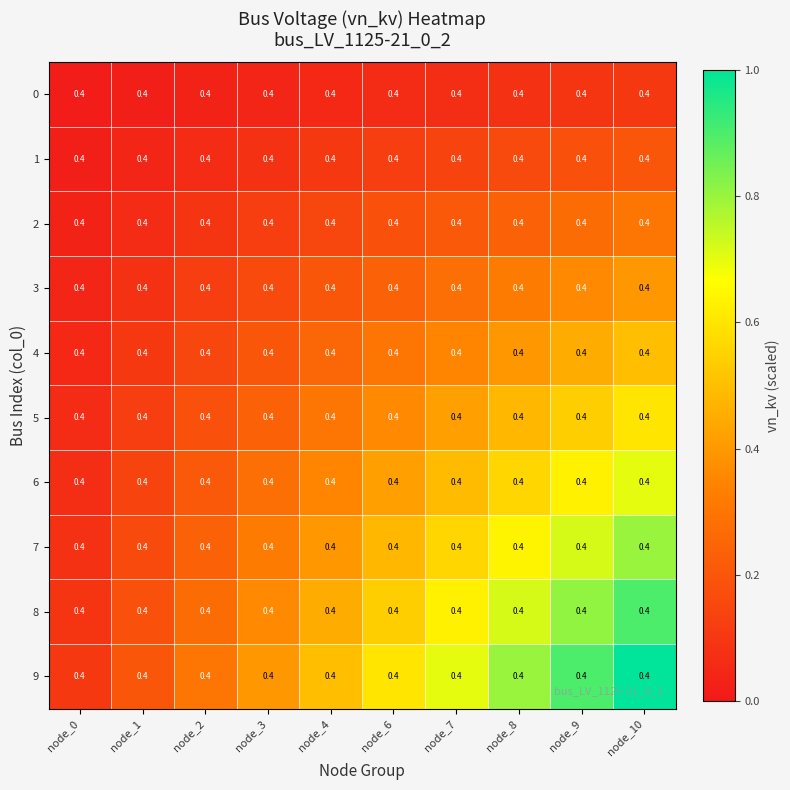

What is the spread (max minus min) of values at node_6?

0.5